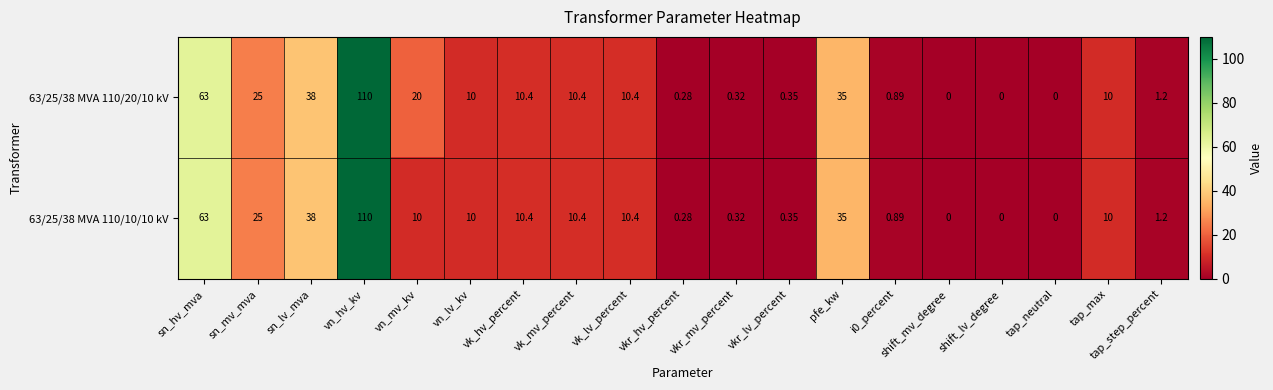

Which category has the highest value across all series?

vn_hv_kv